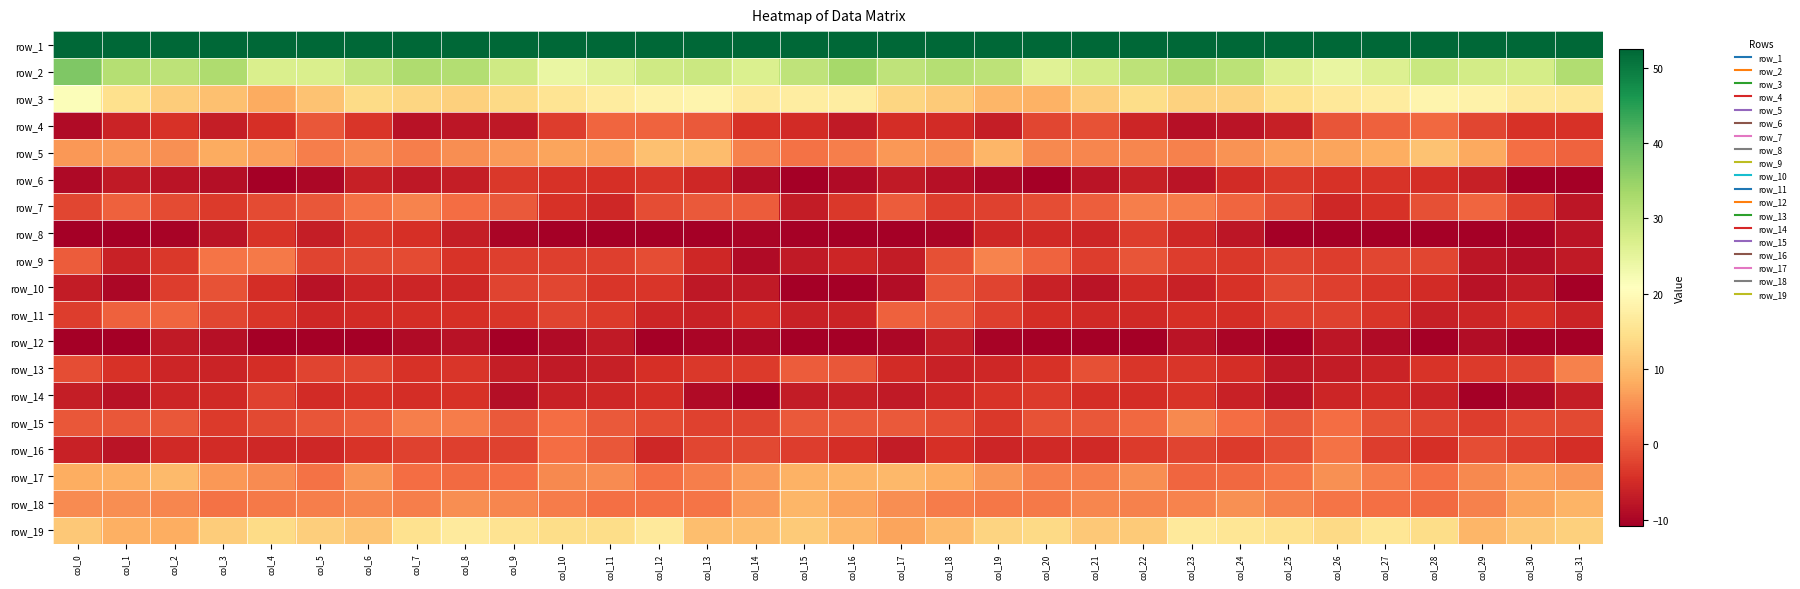

The row_5 series shows -2.3 at col_31. True or false?

False